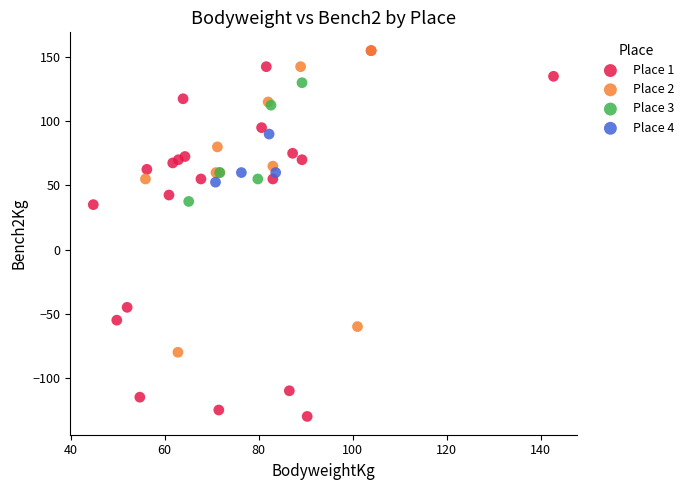

Which series has the largest Y range (max minus min)?

Place 1